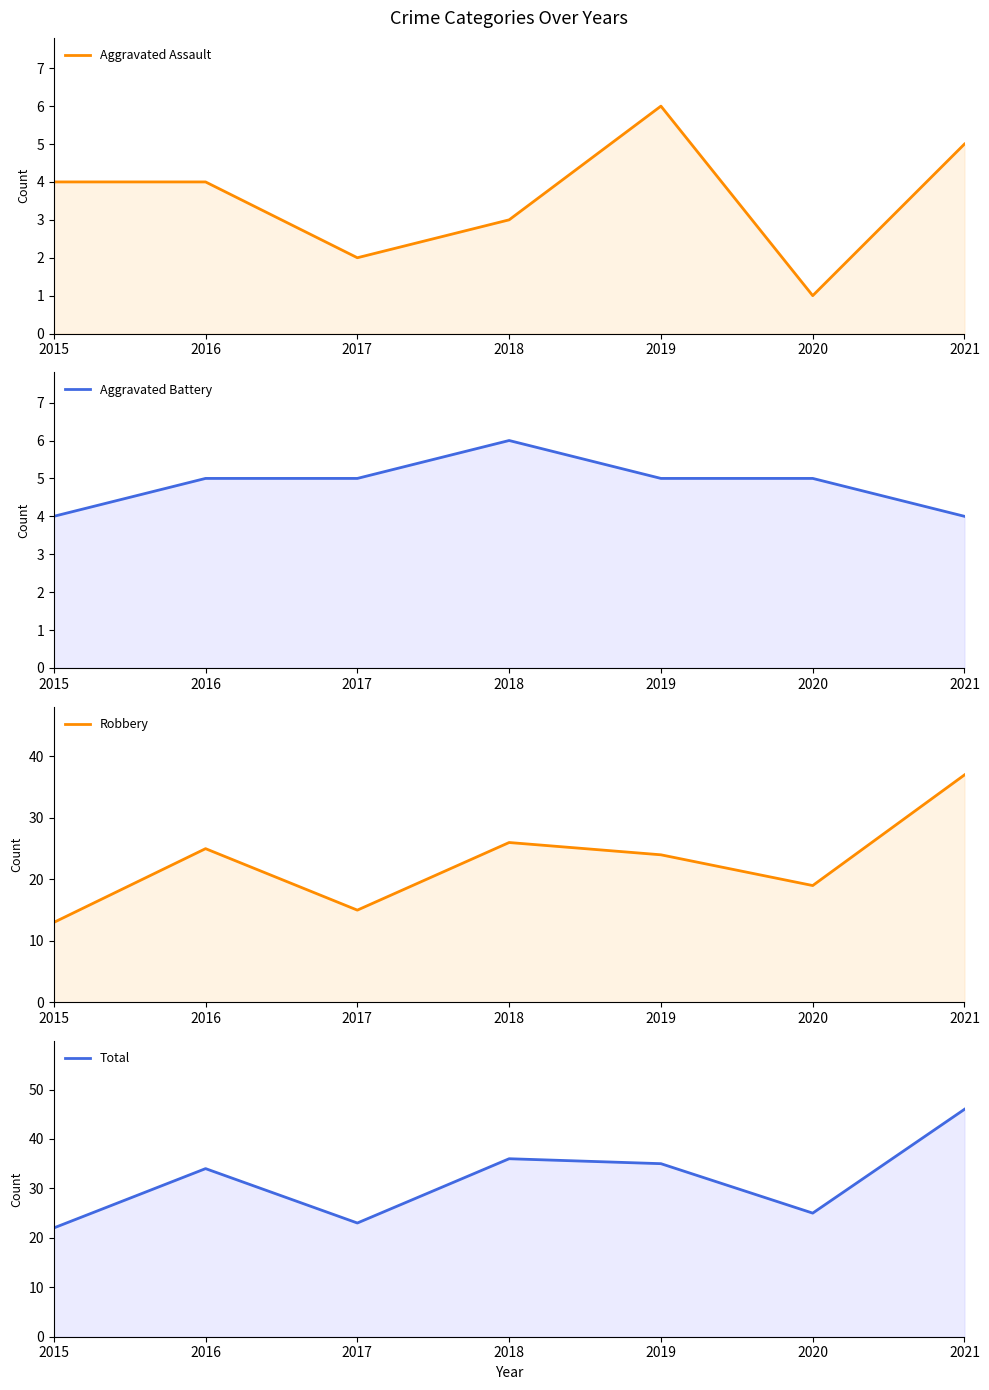

Reading left to right, extract all data points from this chart.

Aggravated Assault: 4	4	2	3	6	1	5
Aggravated Battery: 4	5	5	6	5	5	4
Robbery: 13	25	15	26	24	19	37
Total: 22	34	23	36	35	25	46